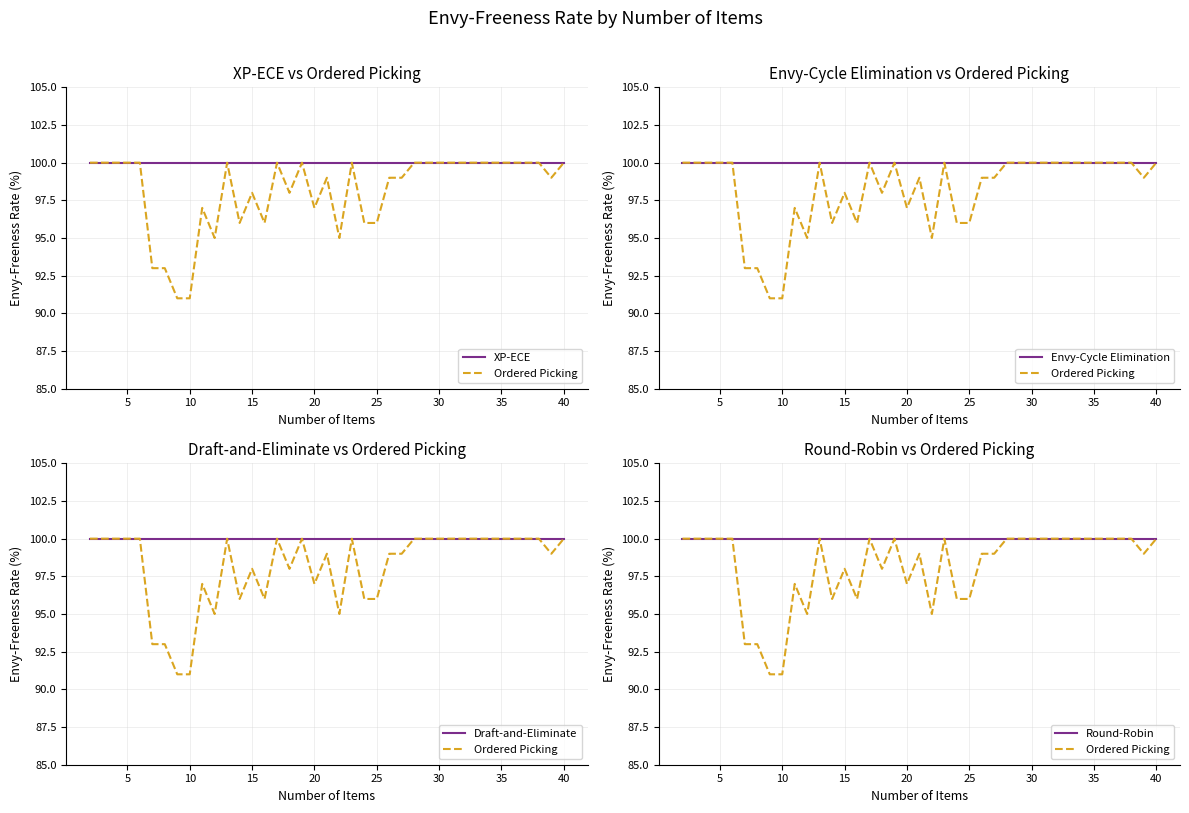

Is the value of Round-Robin at 40 greater than the value of Envy-Cycle Elimination at 29?

No